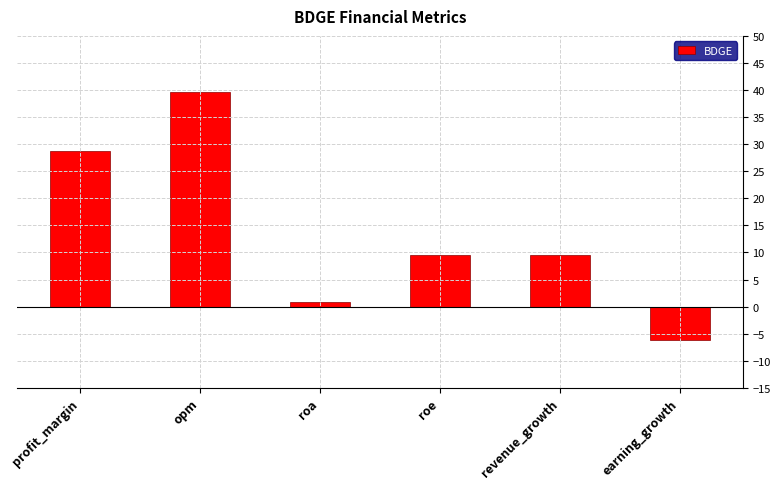

What is the maximum value shown in the chart?

39.6